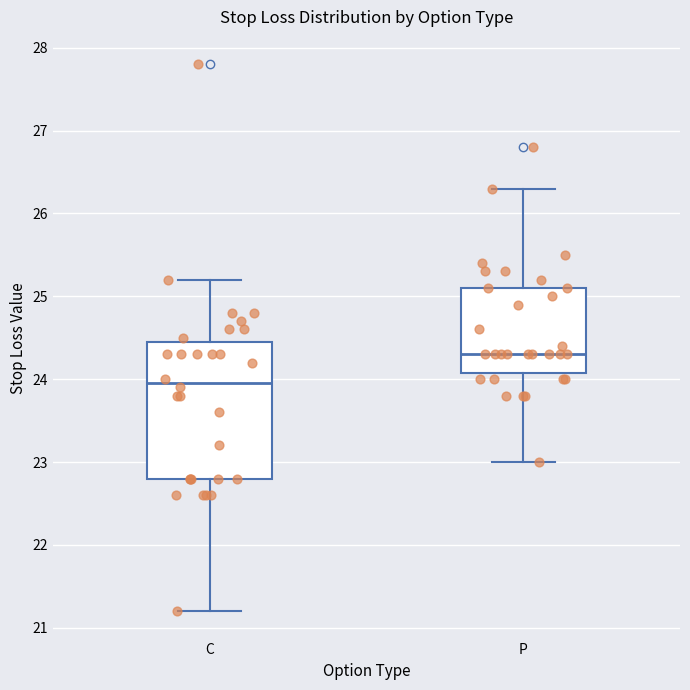

Where is the upper edge of the box for P on the y-axis? The values are not printed on the chart, so give them approximately, as read against the axis.

25.1